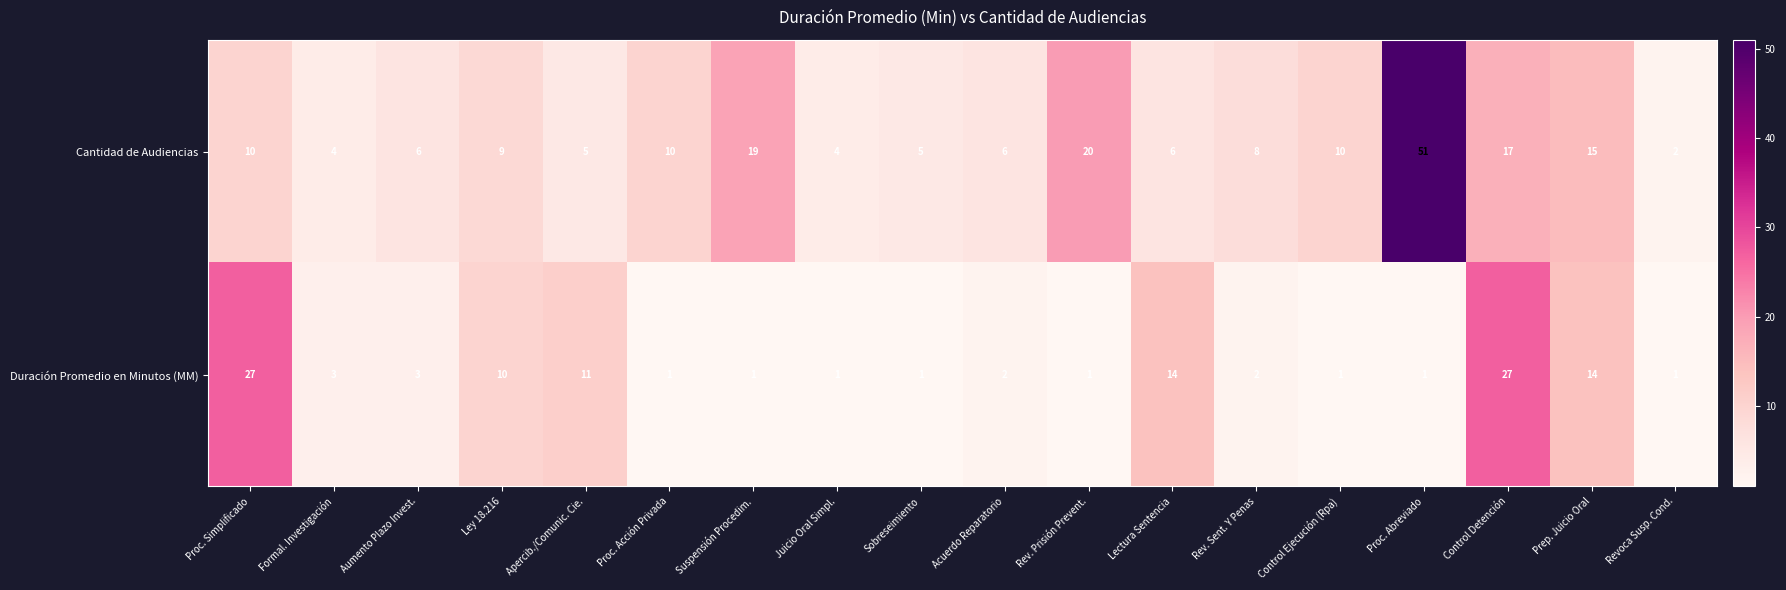

At which label is Cantidad de Audiencias closest to 26?

Rev. Prisión Prevent.